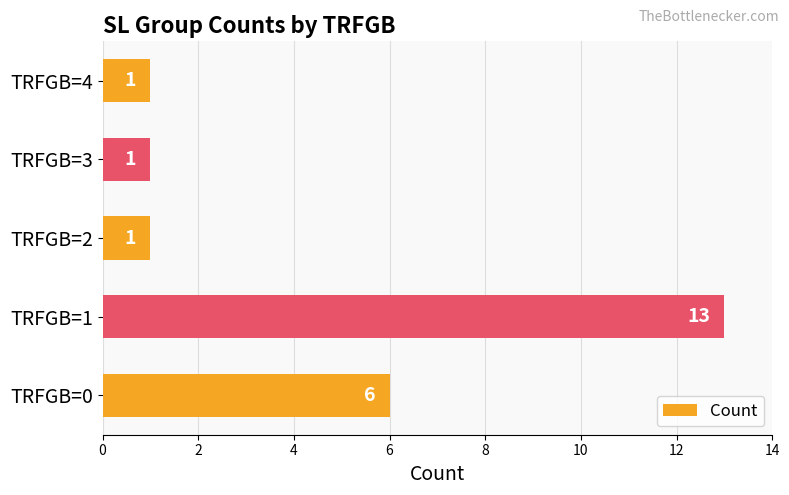

What is the ratio of the value at TRFGB=1 to the value at TRFGB=2?

13.0